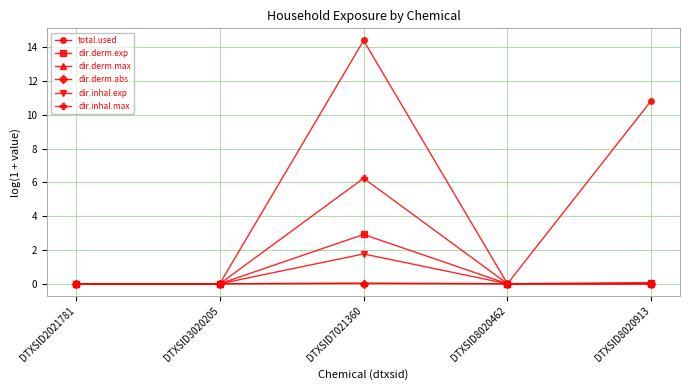

At which category does dir.derm.exp reach its first local peak?

DTXSID7021360